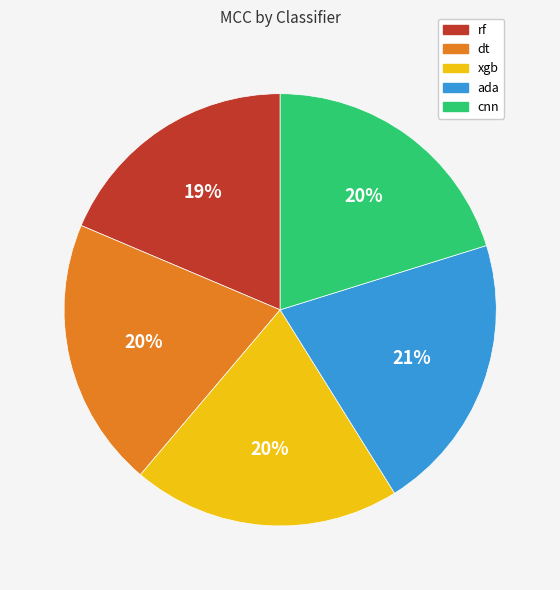

To the nearest percent, what is the difference between the largest and smallest slice percentages?

2%